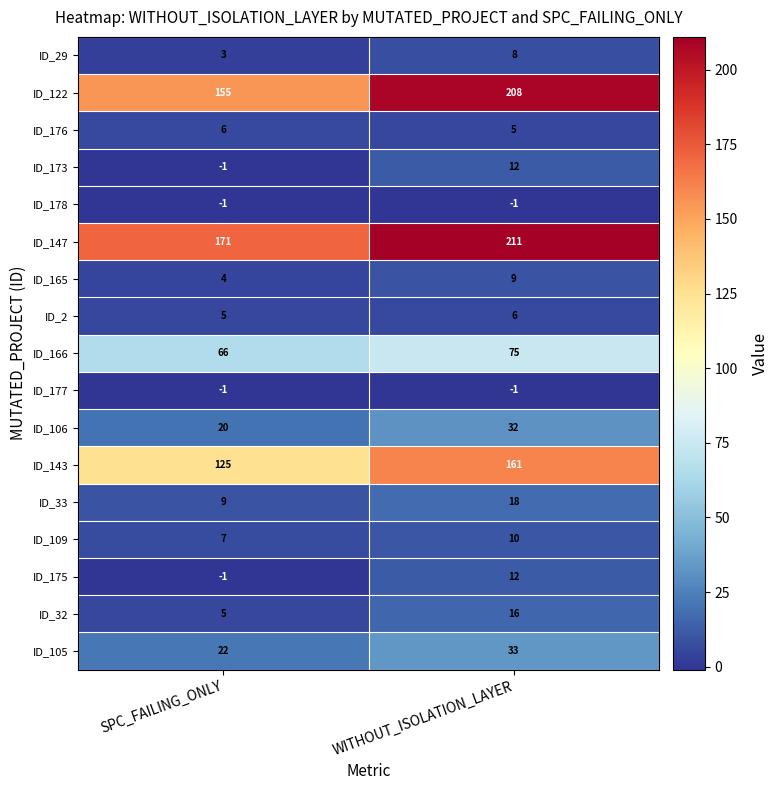

What is the sum of all ID_166 values?

141